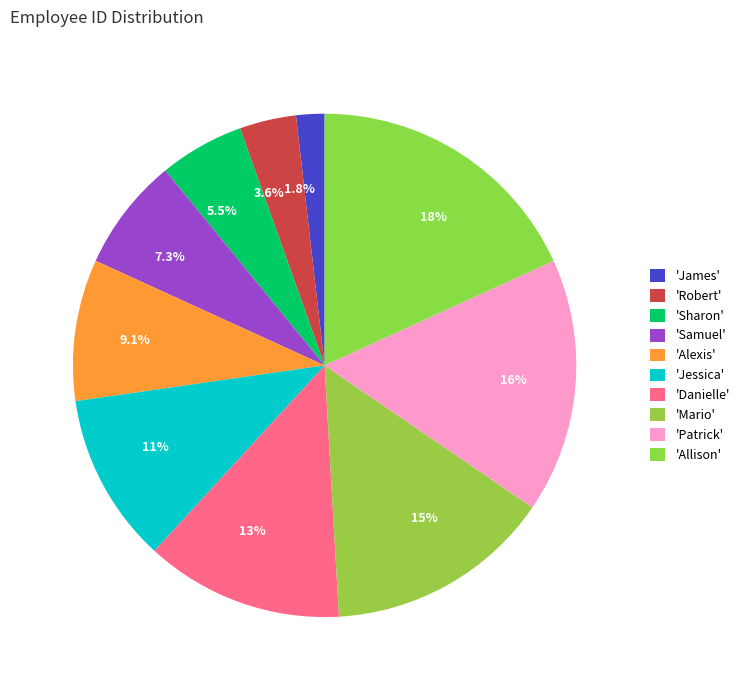

What is the ratio of the value at 15% to the value at 11%?

1.3